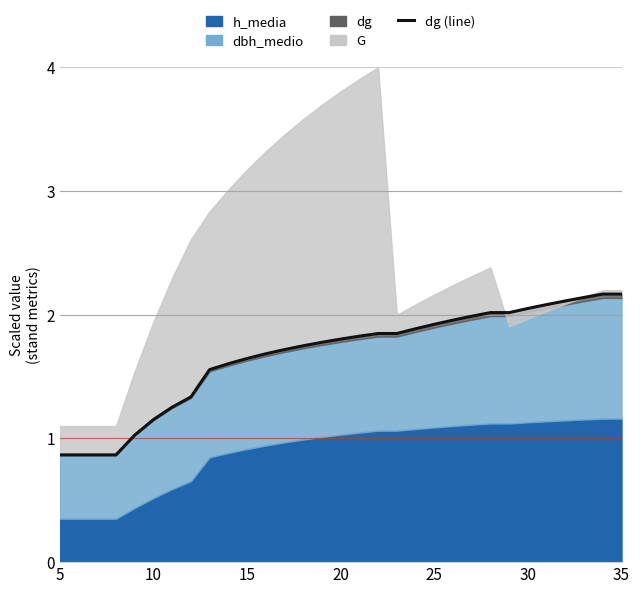

How many lines are shown in the chart?

1